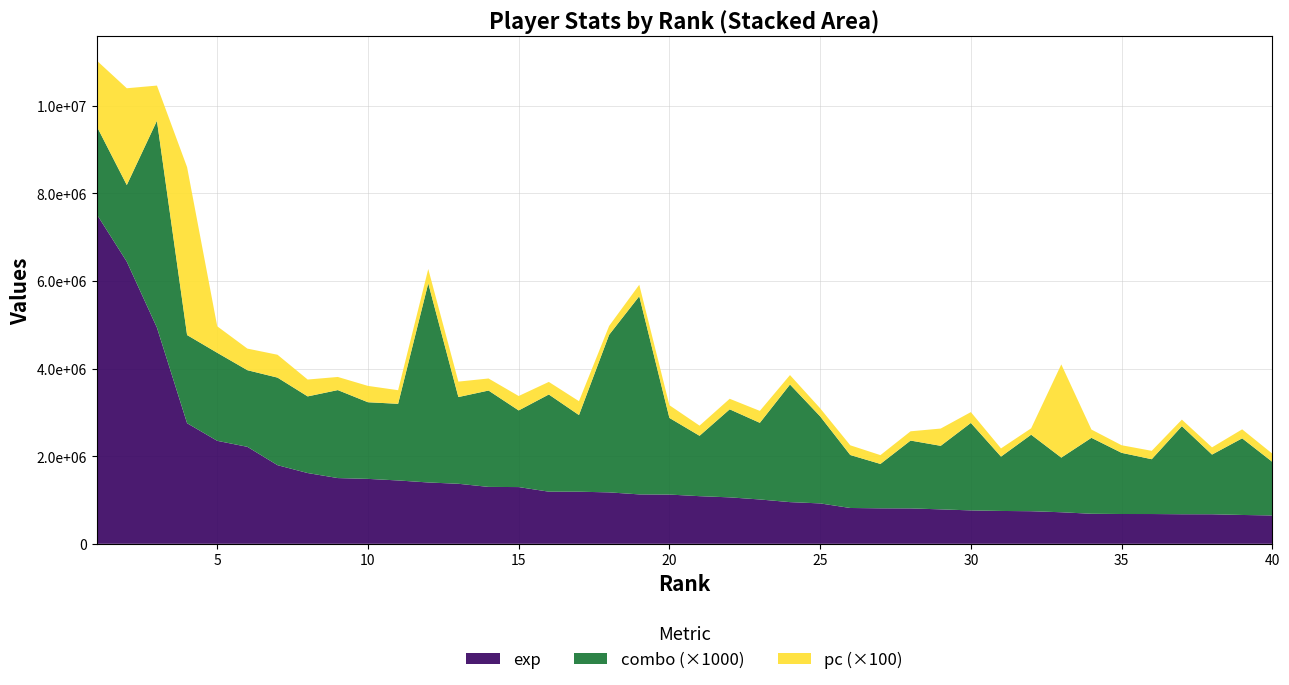

Reading left to right, transcribe all the data shown in this chart.

exp: 7522807	6437946	4933419	2752078	2350086	2213203	1794614	1614961	1500008	1481683	1445805	1399791	1369967	1298656	1294709	1189642	1189019	1173688	1127734	1123812	1087139	1059961	1011806	951281	922026	817468	809768	808091	786004	762427	749734	743837	720023	685547	680036	679618	674533	674211	658096	647230
combo: 2009	1749	4721	2012	2009	1749	1998	1749	2008	1749	1749	4544	1979	2199	1749	2218	1749	3596	4522	1749	1378	2009	1749	2684	1987	1209	1013	1548	1450	1996	1240	1746	1247	1733	1396	1251	2010	1362	1749	1223
pc: 14983	22089	8030	38312	6049	4928	5218	3847	2997	3730	3107	3277	3524	2752	3291	2869	3165	2026	2618	2901	2318	2406	2726	2155	1843	2216	2009	2113	3942	2471	1877	1460	21273	1889	1734	1914	1496	1651	2053	1870